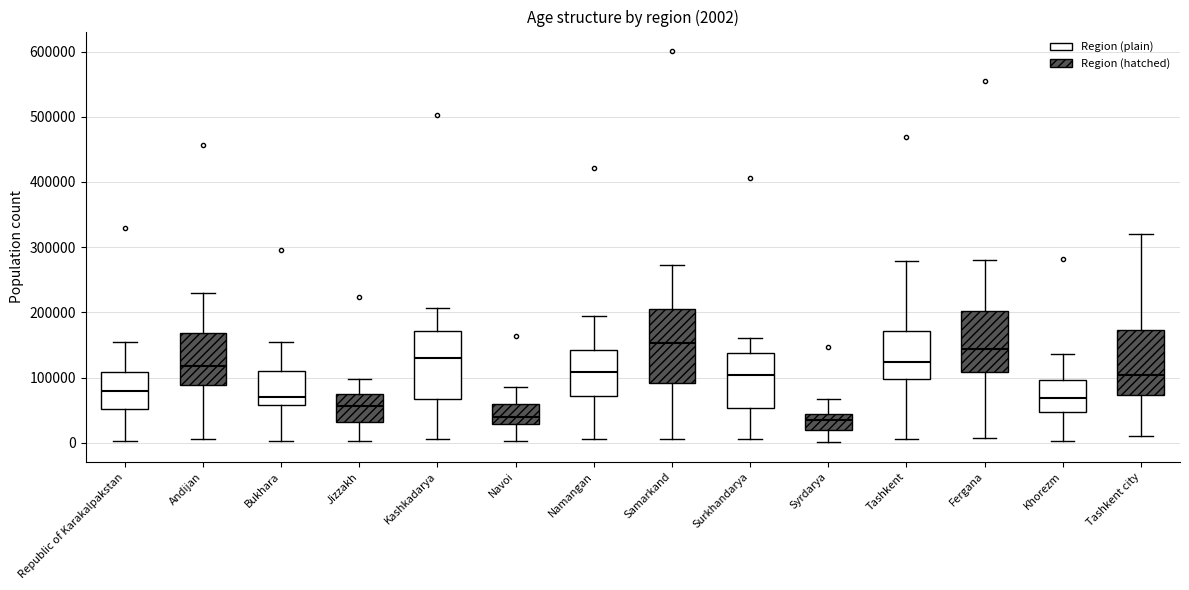

Which box is the tallest, from its lower edge to its upper edge?

Samarkand